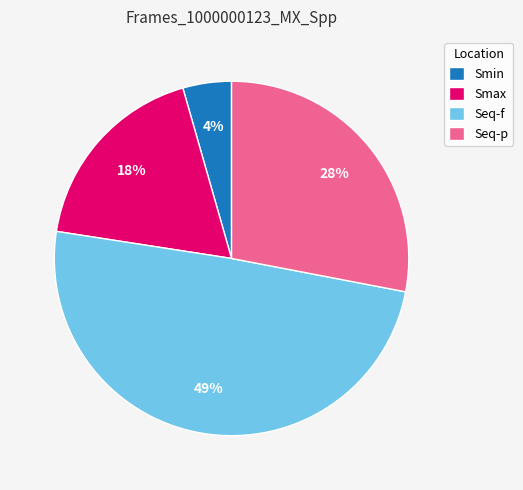

To the nearest percent, what is the difference between the largest and smallest slice percentages?

45%